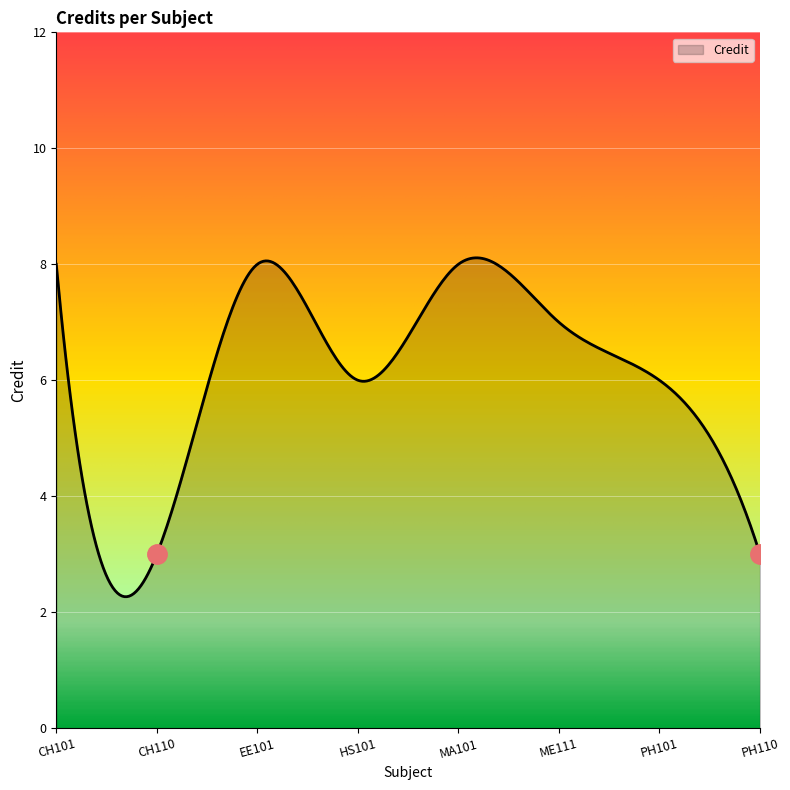

What is the difference between the maximum and minimum values?

5.8